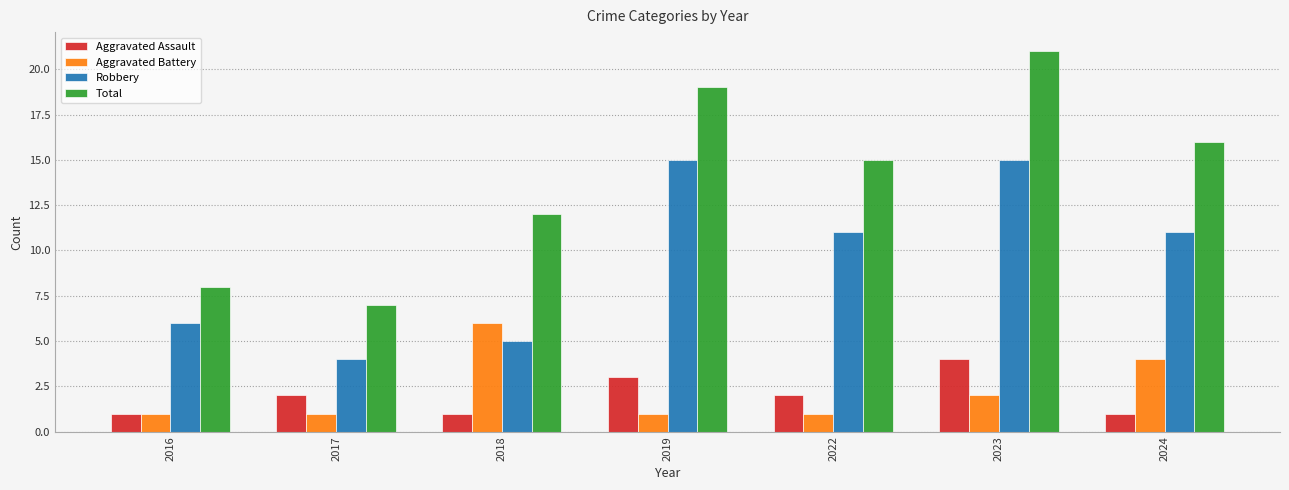

How many data points does each series have?

7